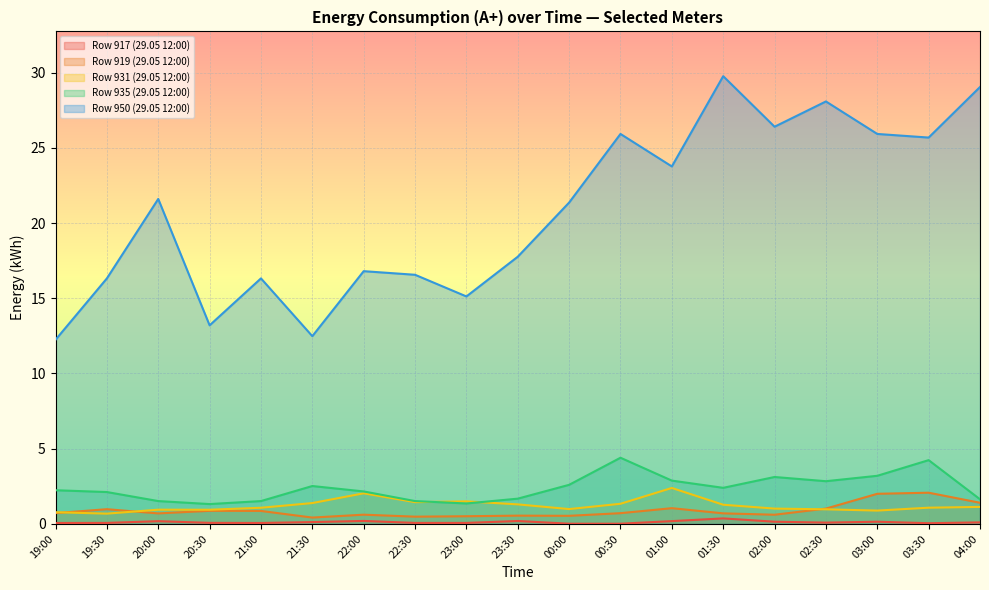

Does the chart display data point markers on the line(s)?

No